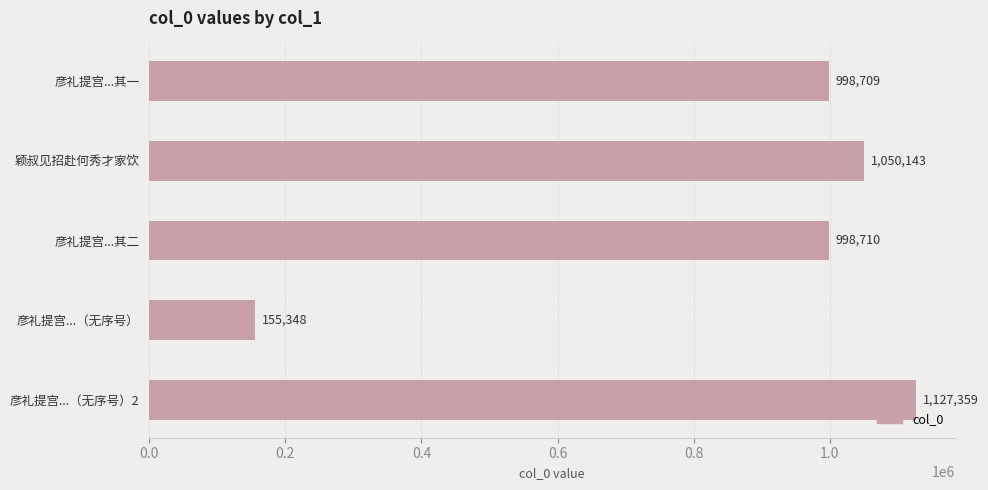

How many bars are there in total?

5